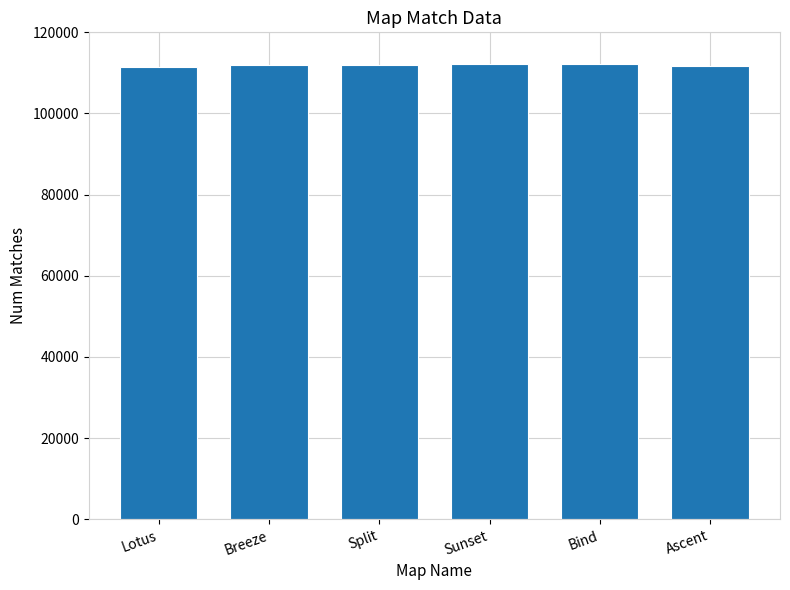

What is the smallest value displayed?

111466